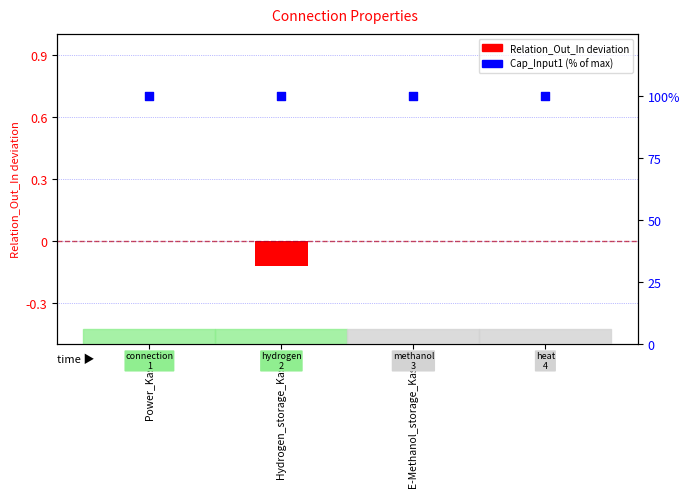

Which series reaches the minimum Y coordinate?

Relation deviation (Out_In - 1)